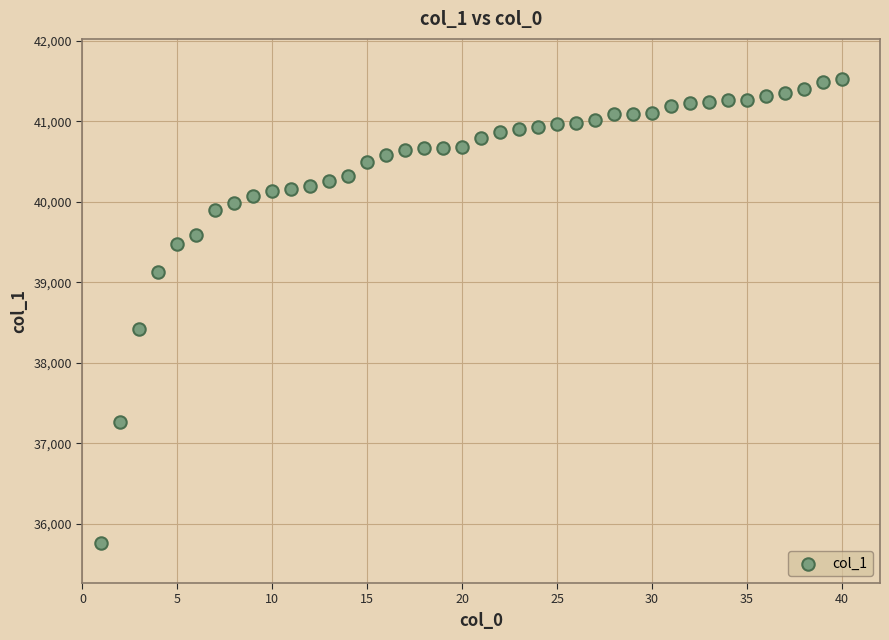

What is the range of X values (max minus min)?

39